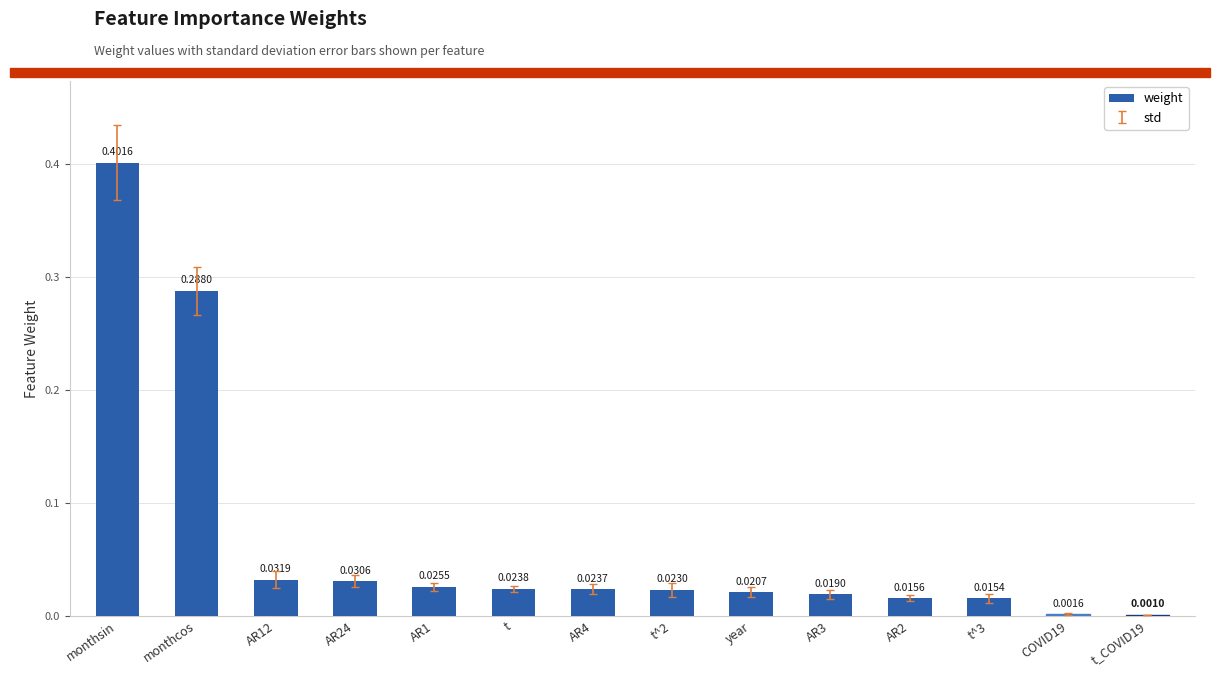

Which category has the highest value across all series?

monthsin